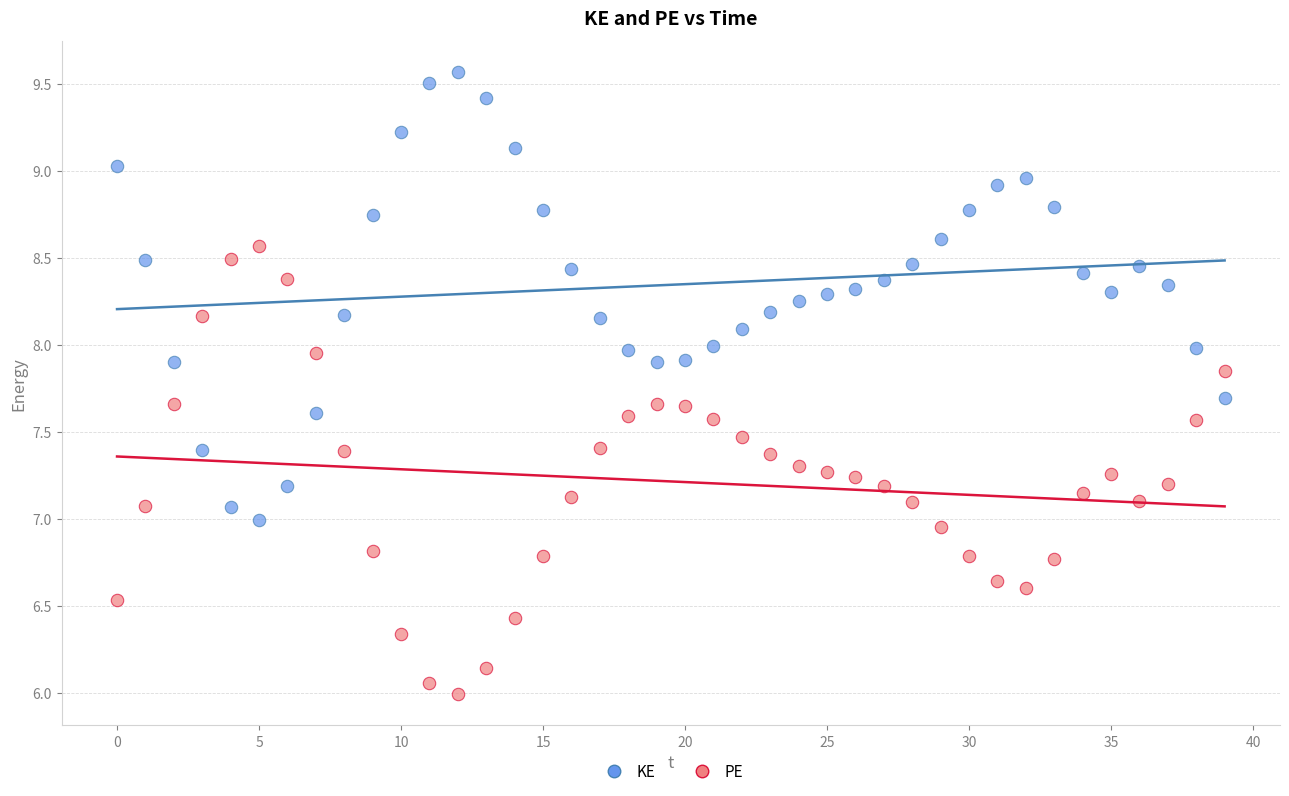

Which series reaches the minimum Y coordinate?

PE